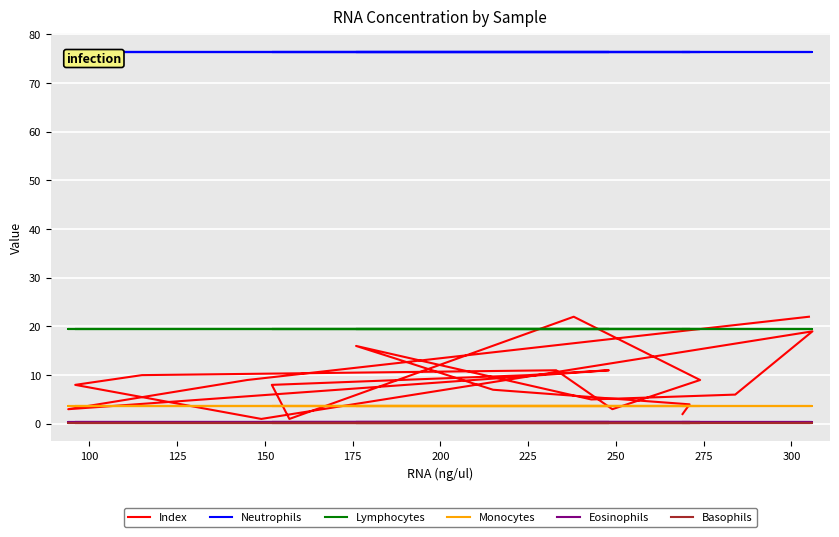

True or false: Lymphocytes has a value of 5.5 at 175.

False